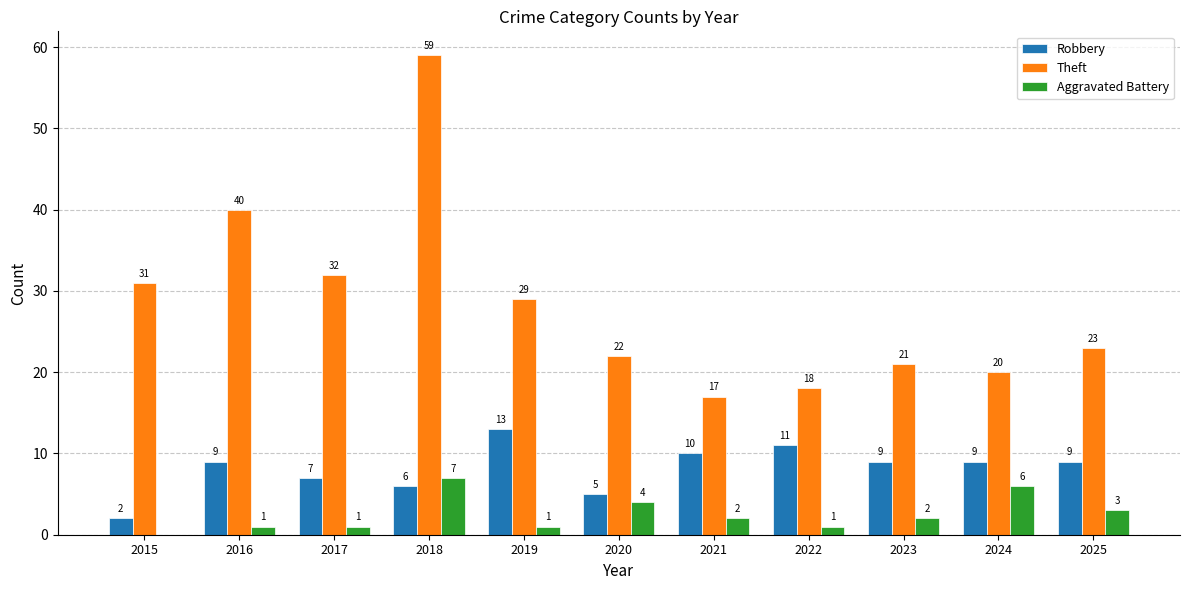

At which category does the chart reach its peak across all series?

2018